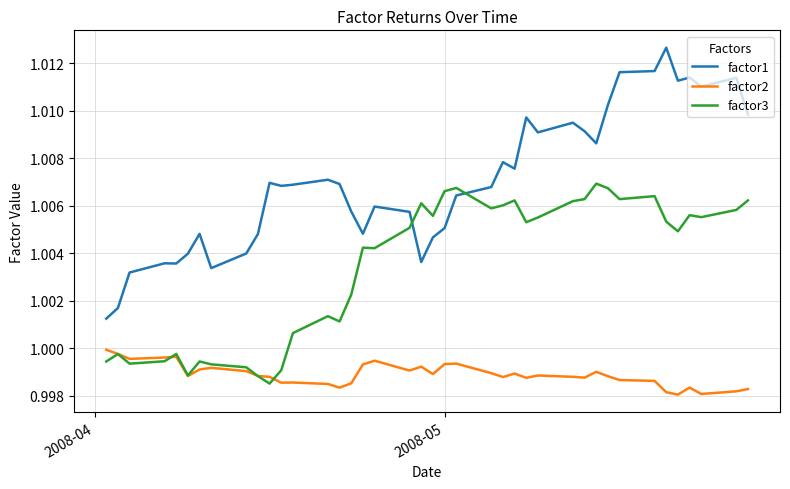

Which series has the largest total across all categories?

factor1